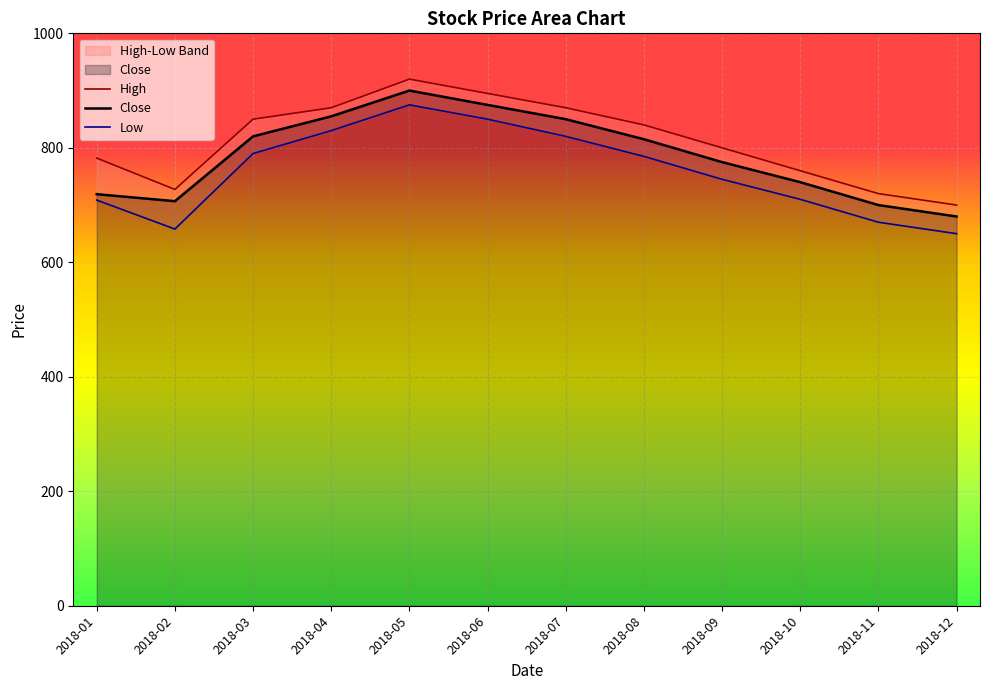

True or false: Close and Low intersect in this chart.

False